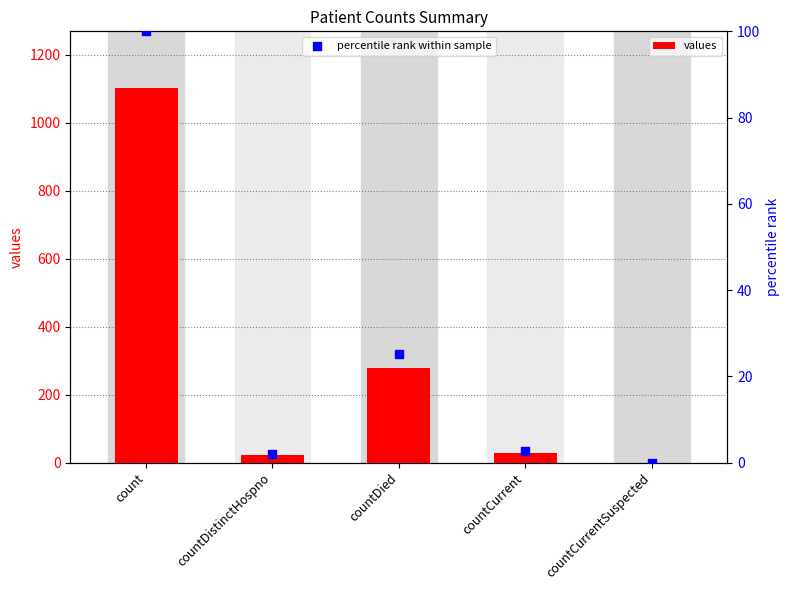

At how many categories does at least one series exceed 617?

1